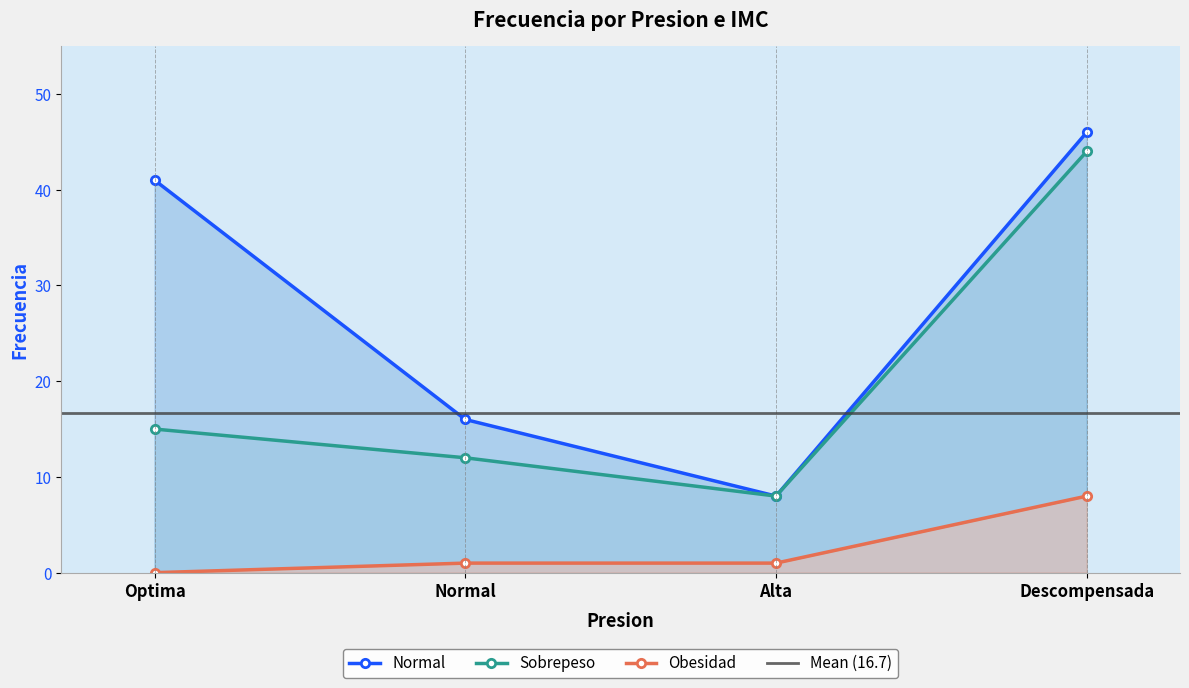

Which has a higher value, Descompensada or Alta?

Descompensada